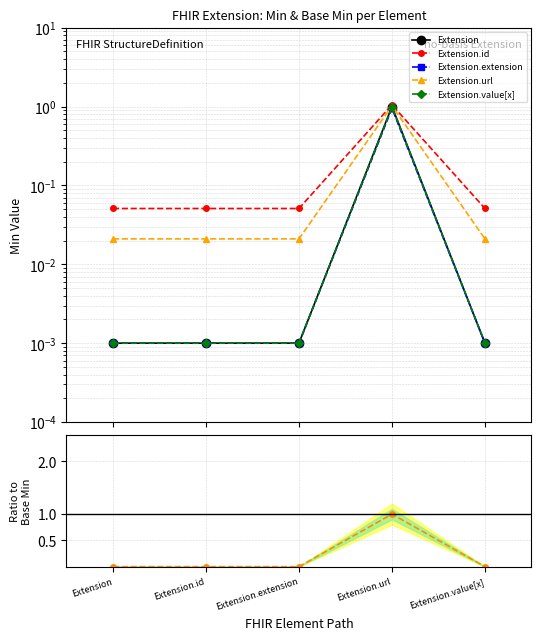

Between Extension and Extension.id, which is larger?

Extension